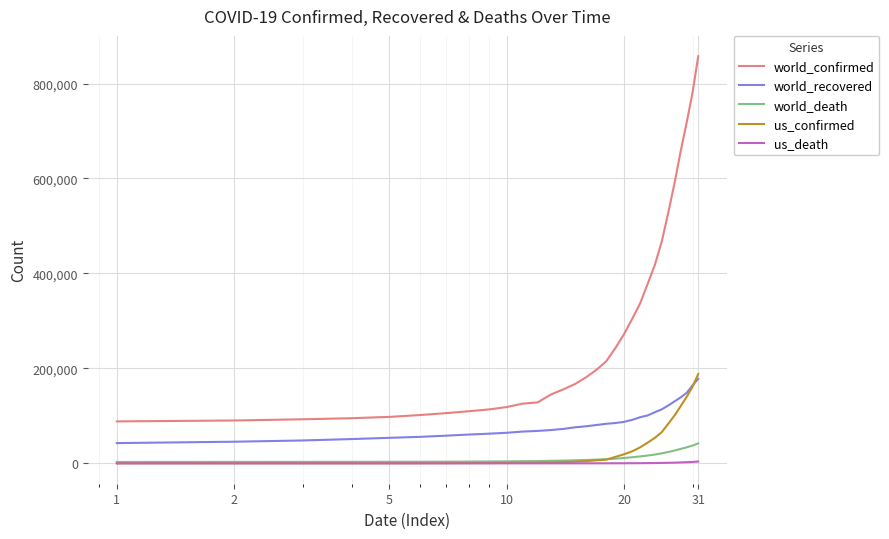

Which series has the largest total across all categories?

world_confirmed